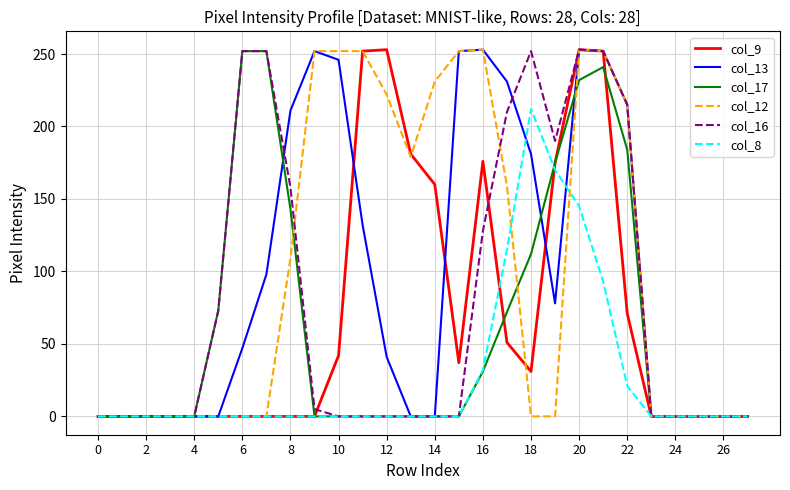

What is the maximum value for col_9?

253